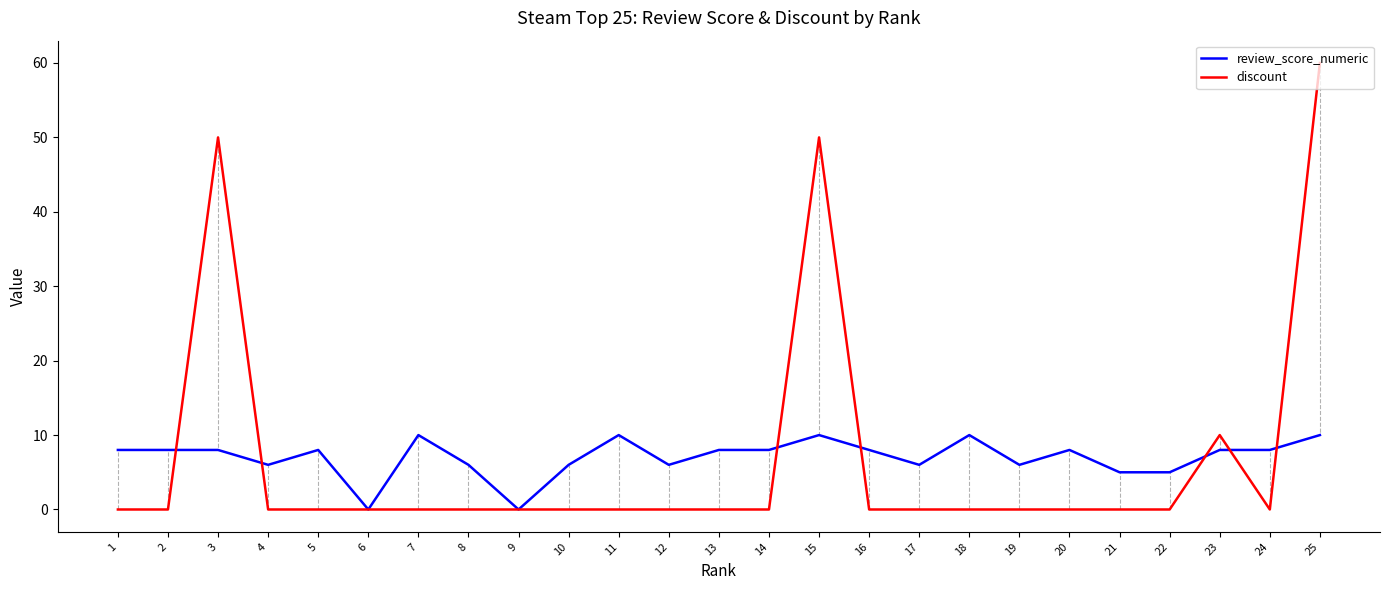

Does the chart display data point markers on the line(s)?

No